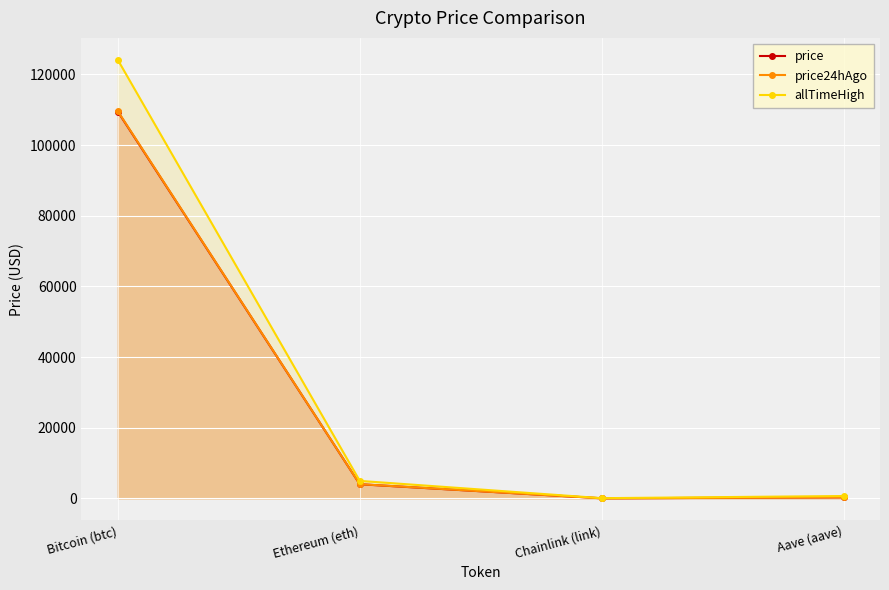

How many lines are shown in the chart?

3